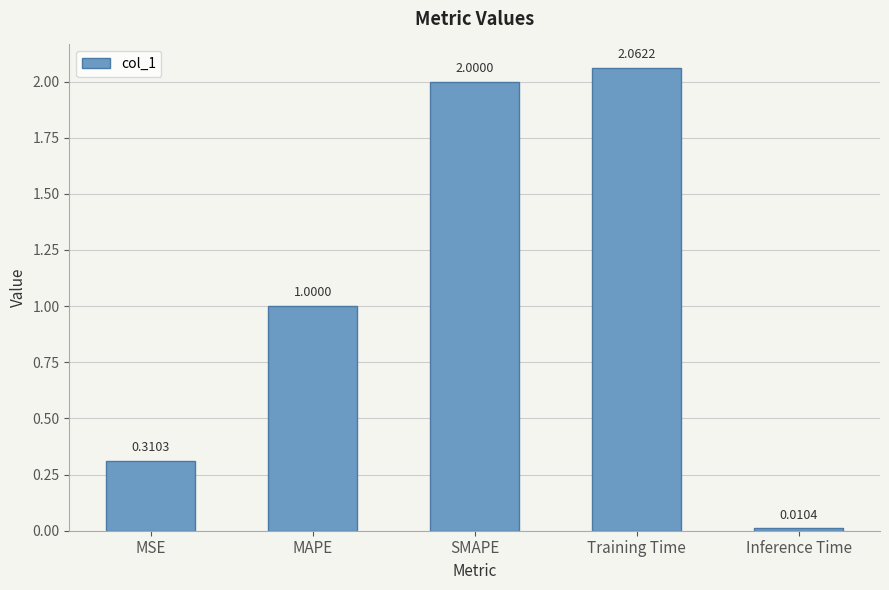

Which has a higher value, Training Time or MSE?

Training Time